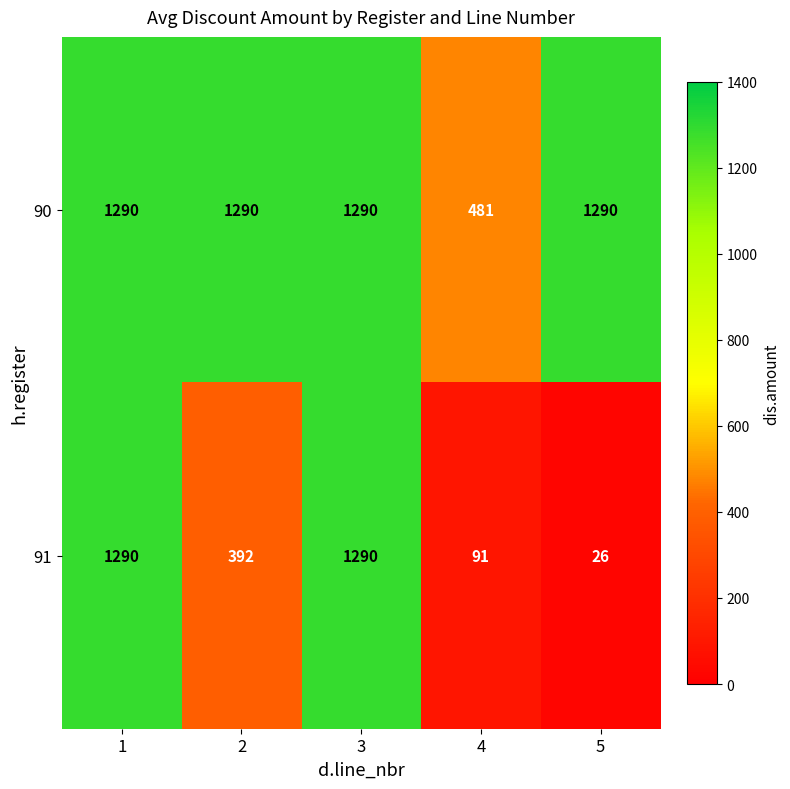

Reading left to right, extract all data points from this chart.

90: 1=1290	2=1290	3=1290	4=481	5=1290
91: 1=1290	2=392	3=1290	4=91	5=26